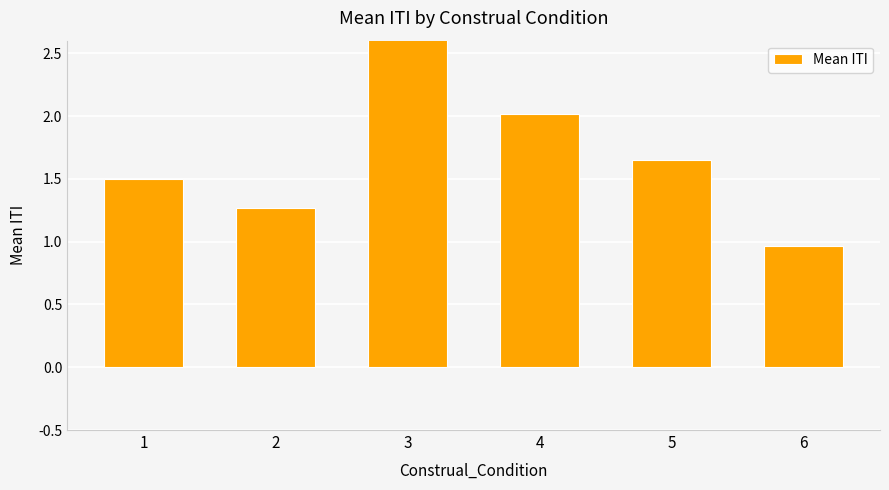

Count the number of categories in the chart.

6